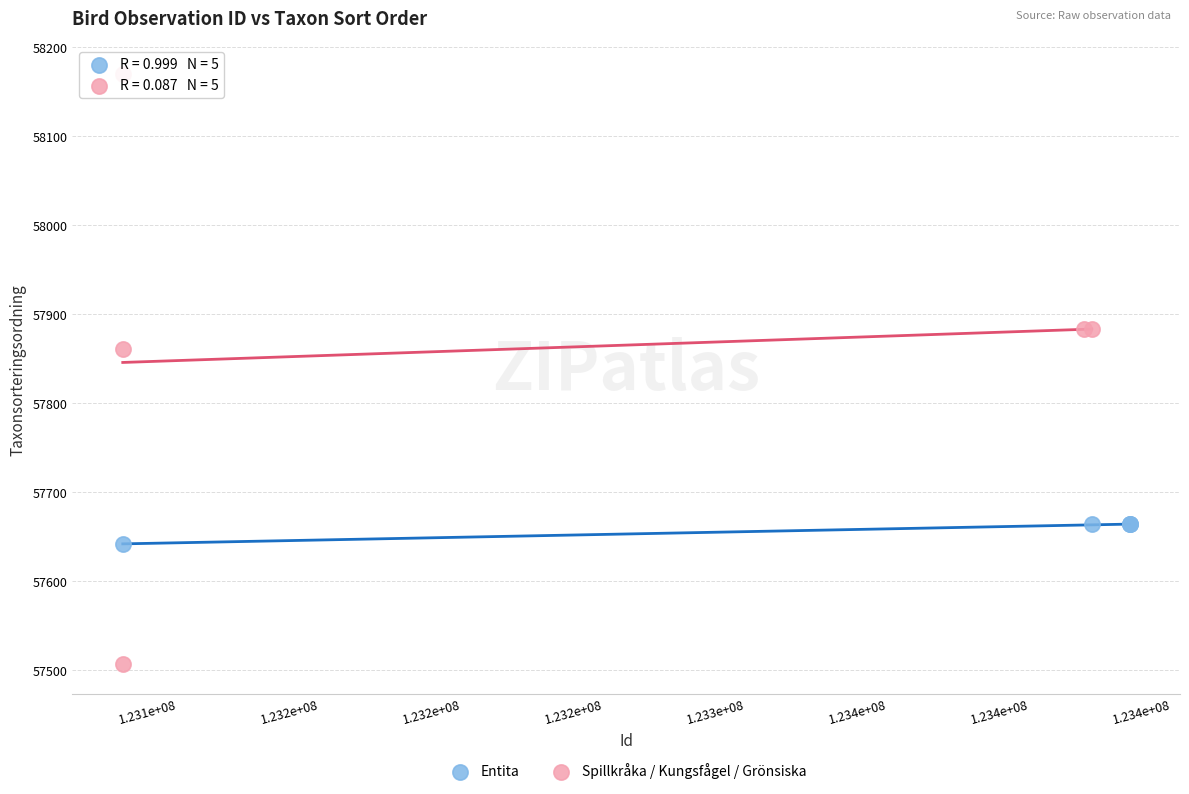

Which series contains the lowest Y value?

Spillkråka / Kungsfågel / Grönsiska